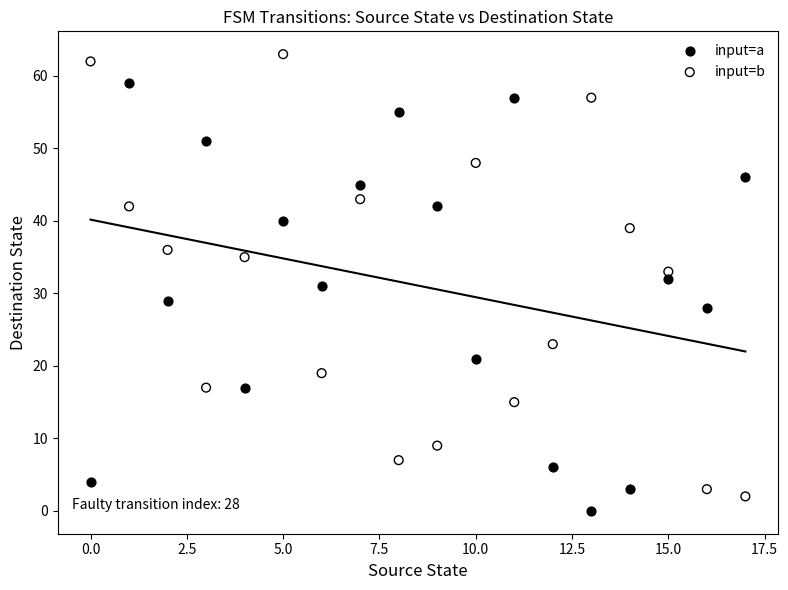

Across all data points, what is the range of Y values (max minus min)?

63